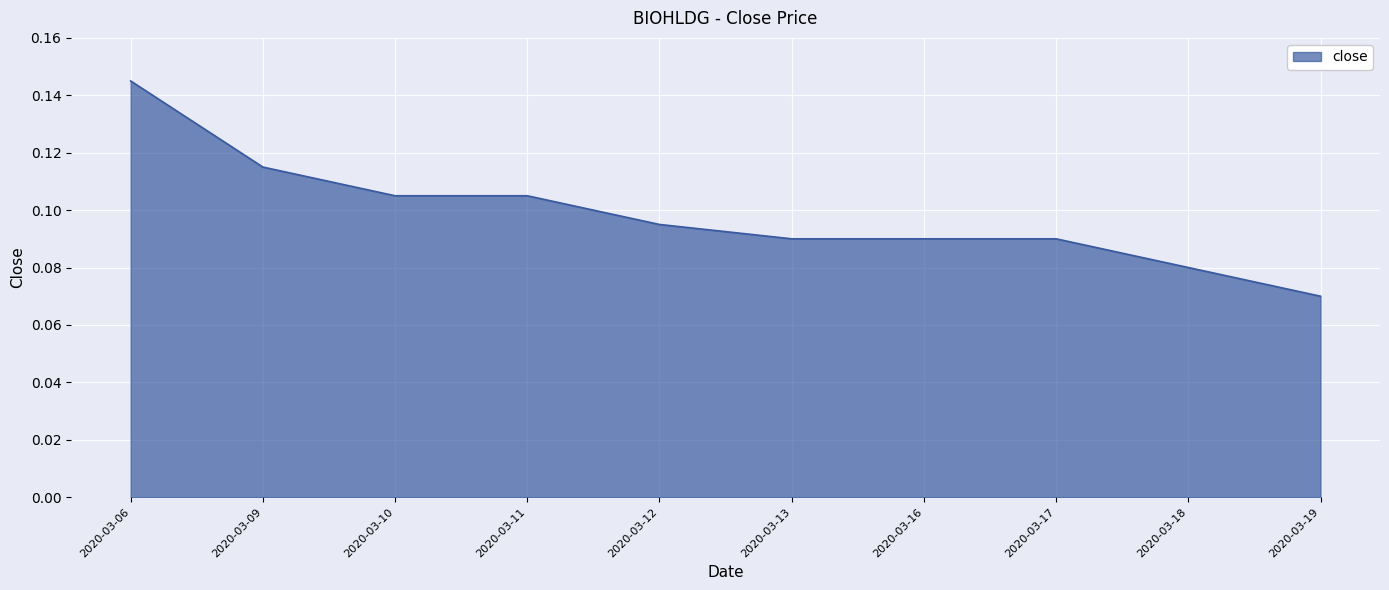

Which label corresponds to the smallest value in the chart?

2020-03-19